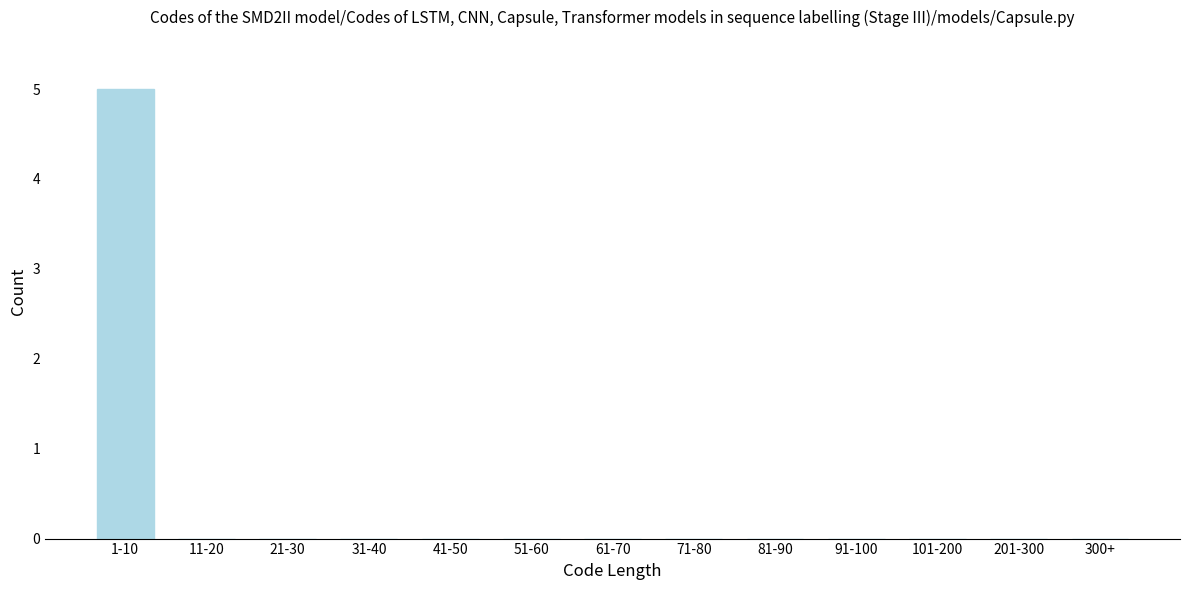

Which has a higher value, 1-10 or 201-300?

1-10